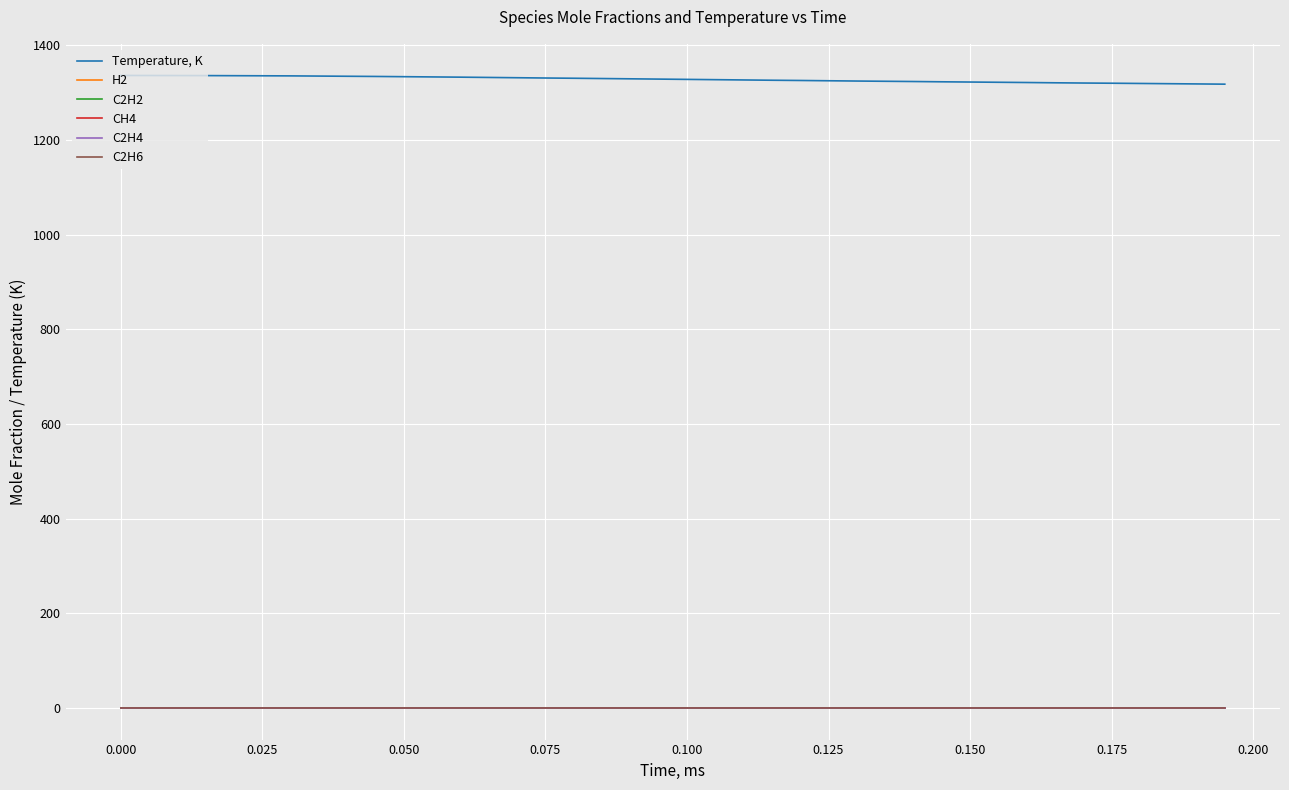

True or false: Temperature, K and C2H6 intersect in this chart.

False